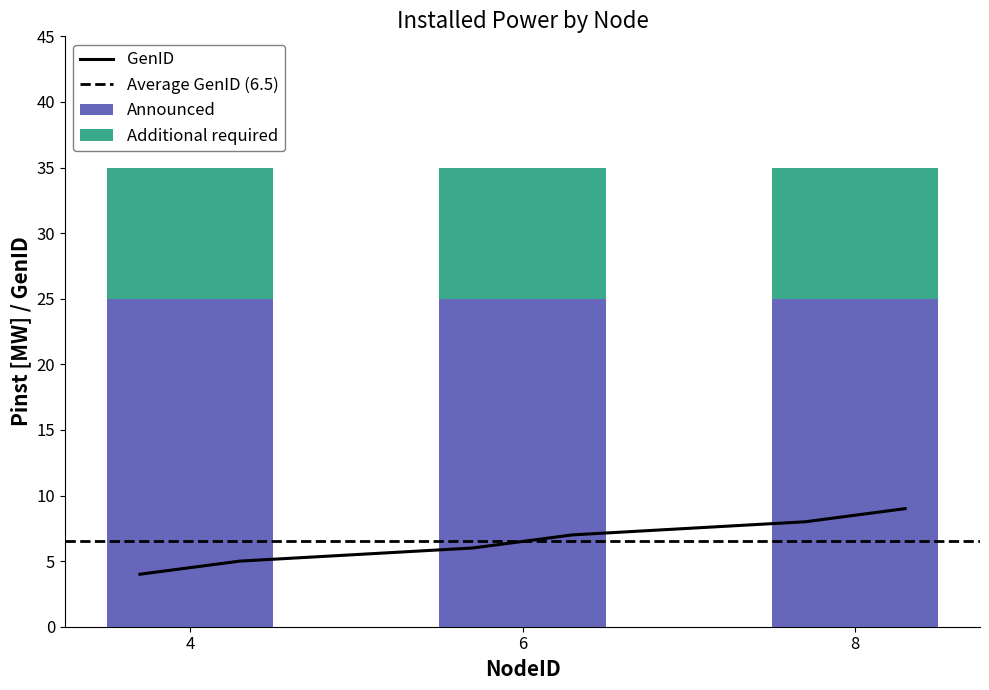

What is the average value?

6